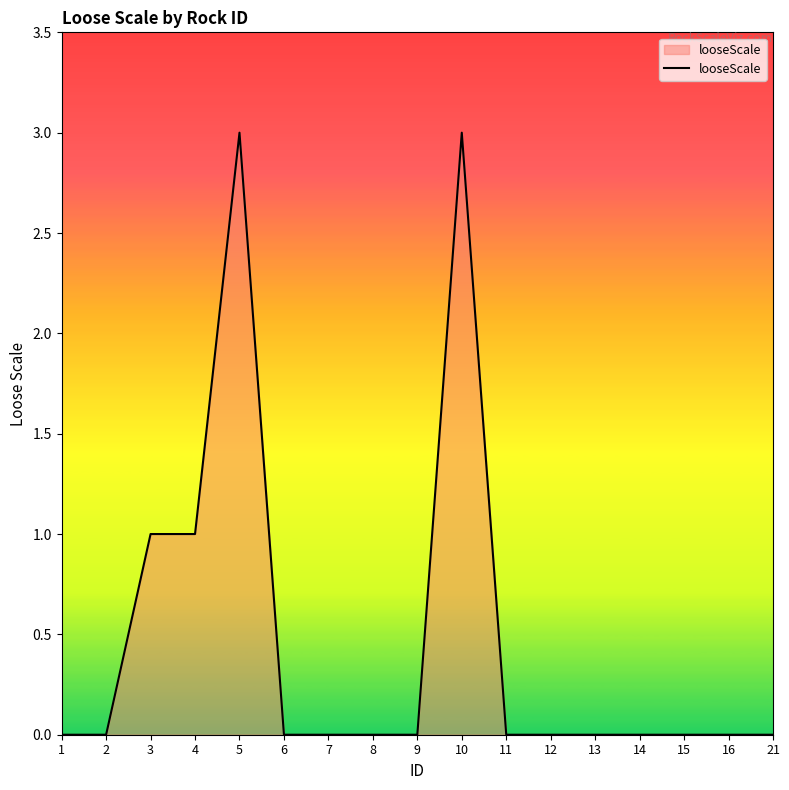

True or false: the data shows 3 at 10.

True